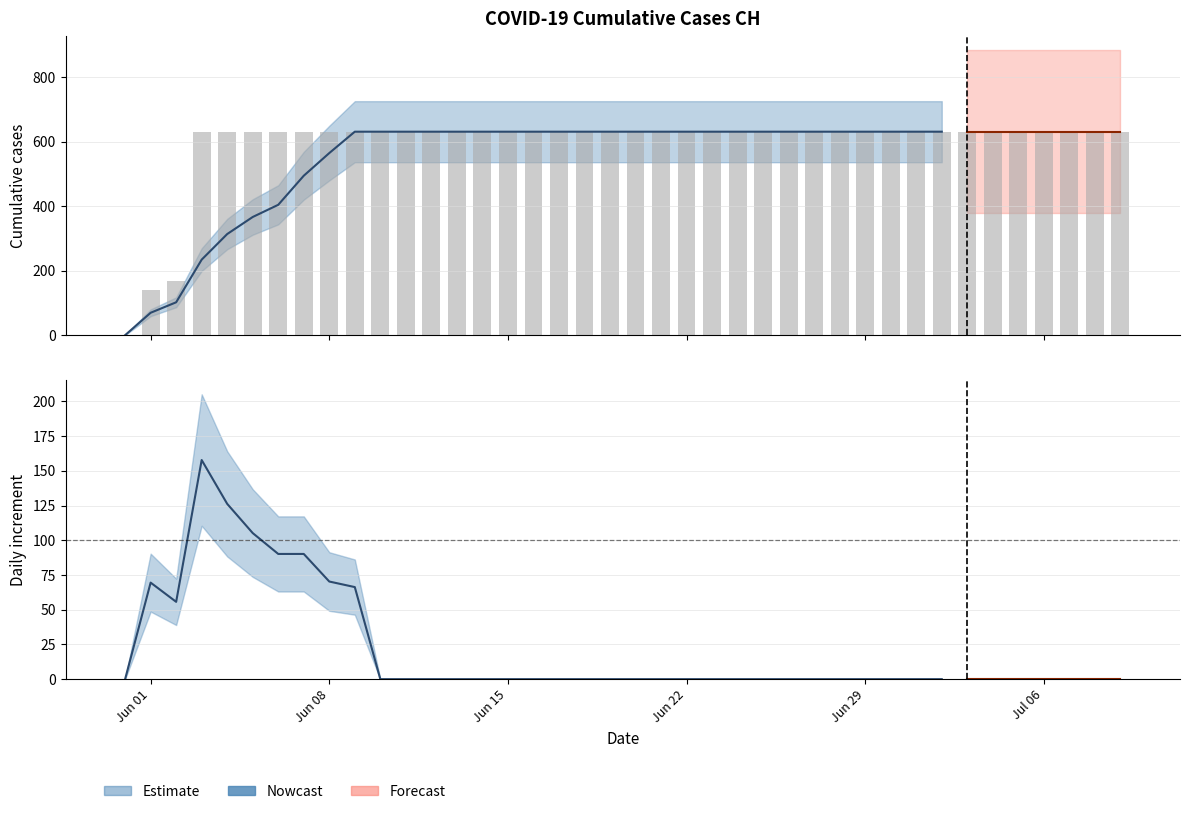

List the labels in order of value, largest first.

2020-06-03, 2020-06-04, 2020-06-05, 2020-06-06, 2020-06-07, 2020-06-08, 2020-06-09, 2020-06-10, 2020-06-11, 2020-06-12, 2020-06-13, 2020-06-14, 2020-06-15, 2020-06-16, 2020-06-17, 2020-06-18, 2020-06-19, 2020-06-20, 2020-06-21, 2020-06-22, 2020-06-23, 2020-06-24, 2020-06-25, 2020-06-26, 2020-06-27, 2020-06-28, 2020-06-29, 2020-06-30, 2020-07-01, 2020-07-02, 2020-07-03, 2020-07-04, 2020-07-05, 2020-07-06, 2020-07-07, 2020-07-08, 2020-07-09, 2020-06-02, 2020-06-01, 2020-05-31